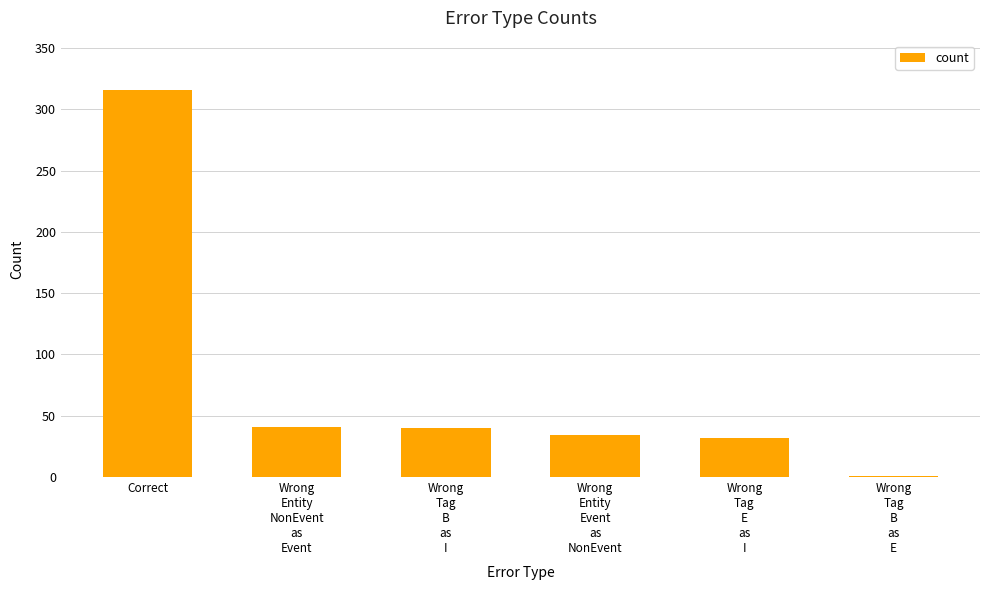

Are the bars horizontal?

No